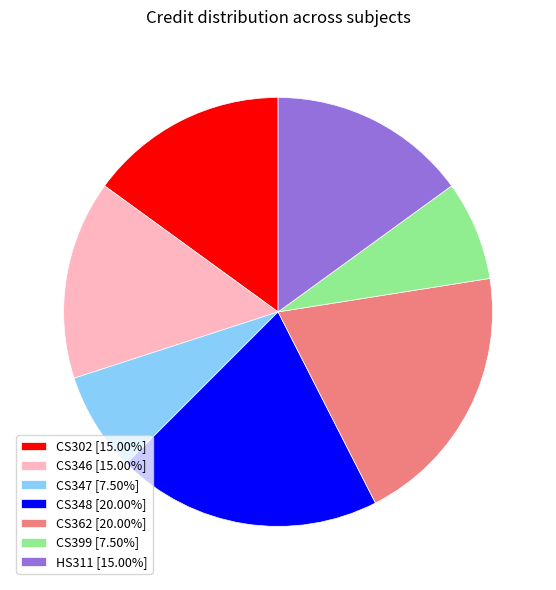

Is CS399 [7.50%] the majority of the pie?

No